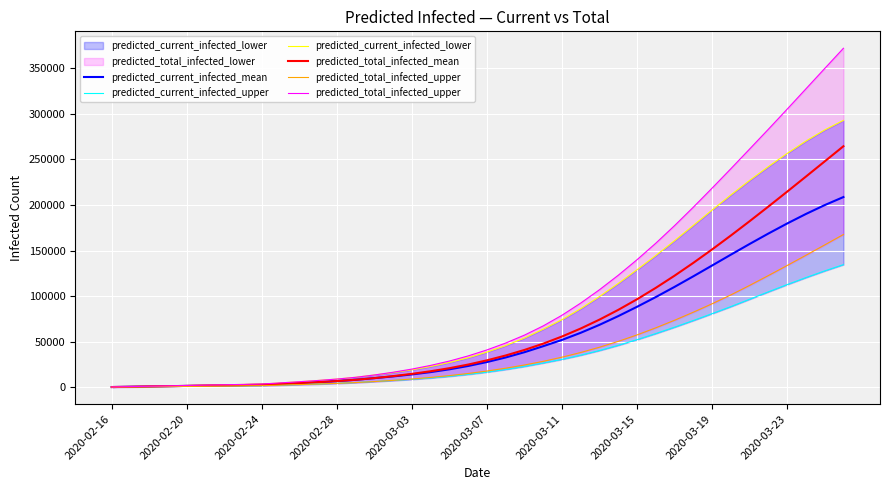

How many values in the predicted_total_infected_upper series are below 41047?

20